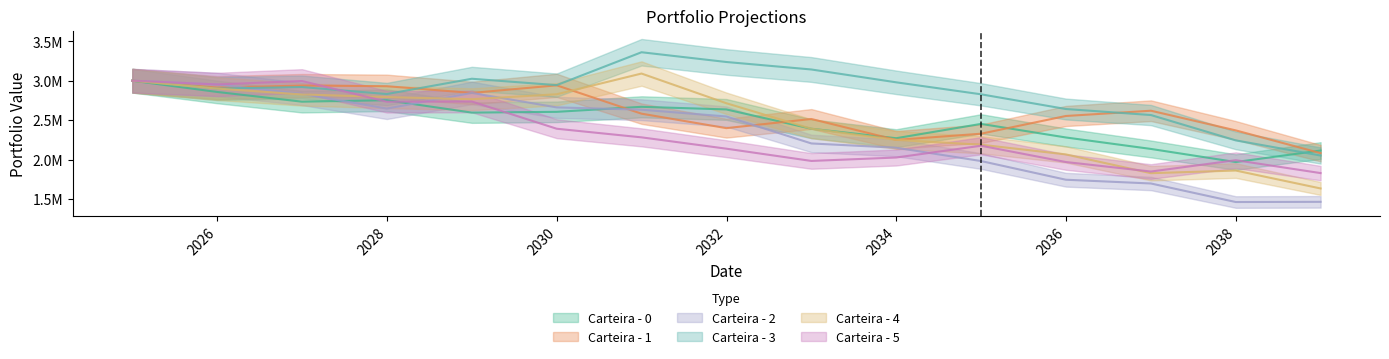

Which series has the widest spread of values?

Carteira - 2